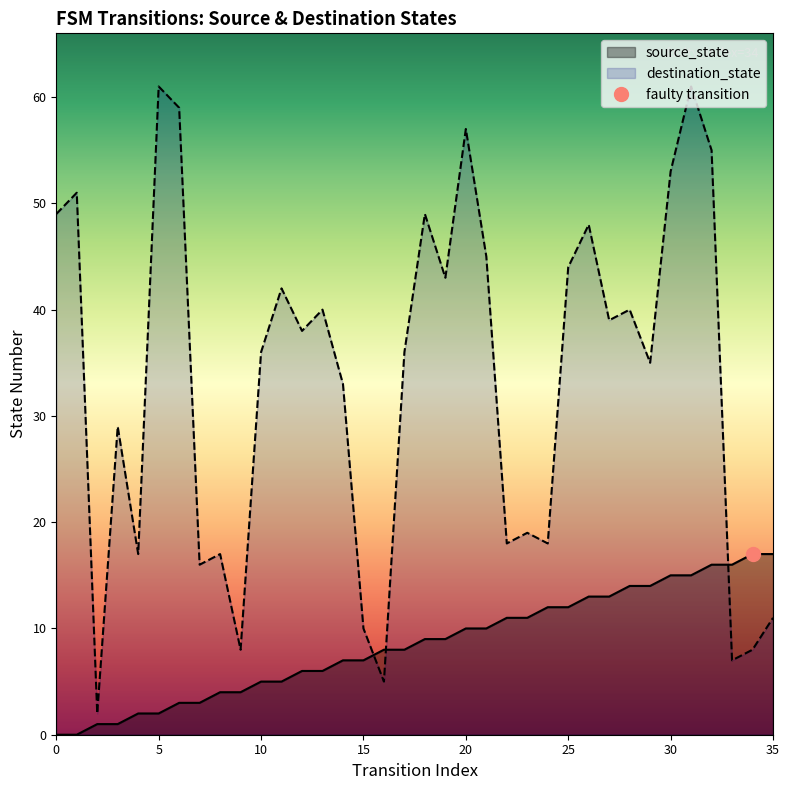

What is the value of the source_state point at the 29th from the left?

14